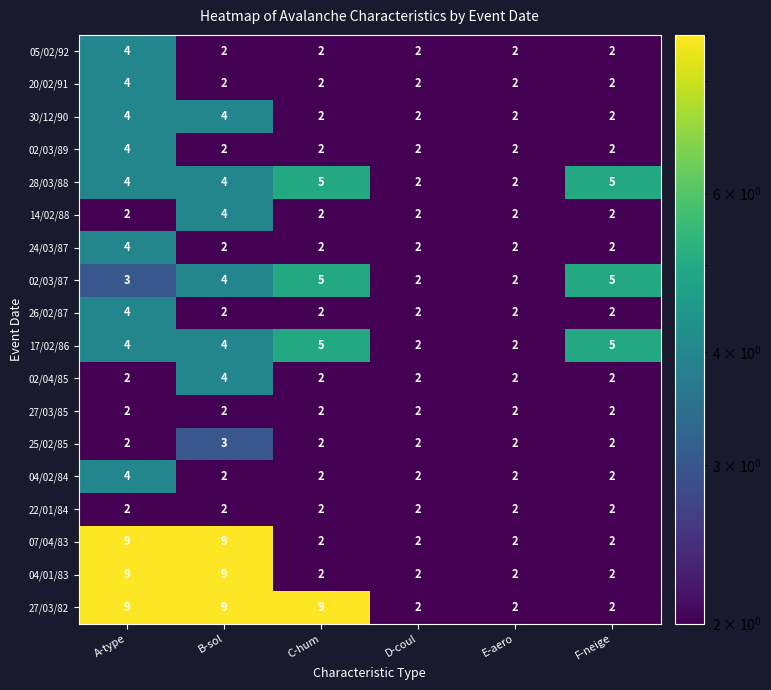

At which category is the sum across all series the highest?

A-type